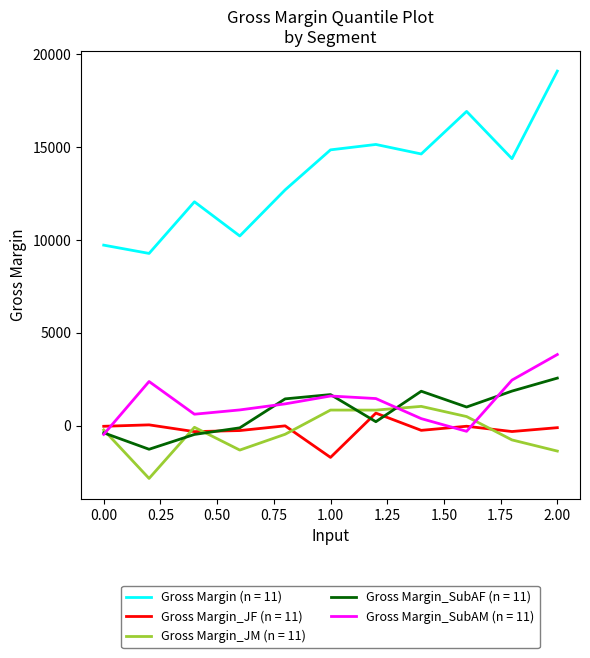

What is the minimum value for Gross Margin_JM (n = 11)?

-2849.0